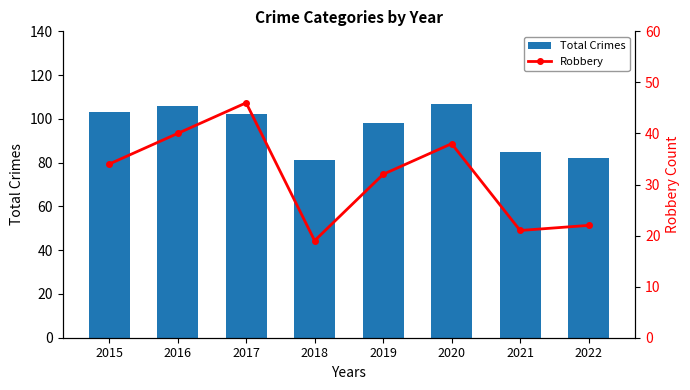

Reading left to right, extract all data points from this chart.

Total Crimes: 2015=103	2016=106	2017=102	2018=81	2019=98	2020=107	2021=85	2022=82
Robbery: 2015=34	2016=40	2017=46	2018=19	2019=32	2020=38	2021=21	2022=22